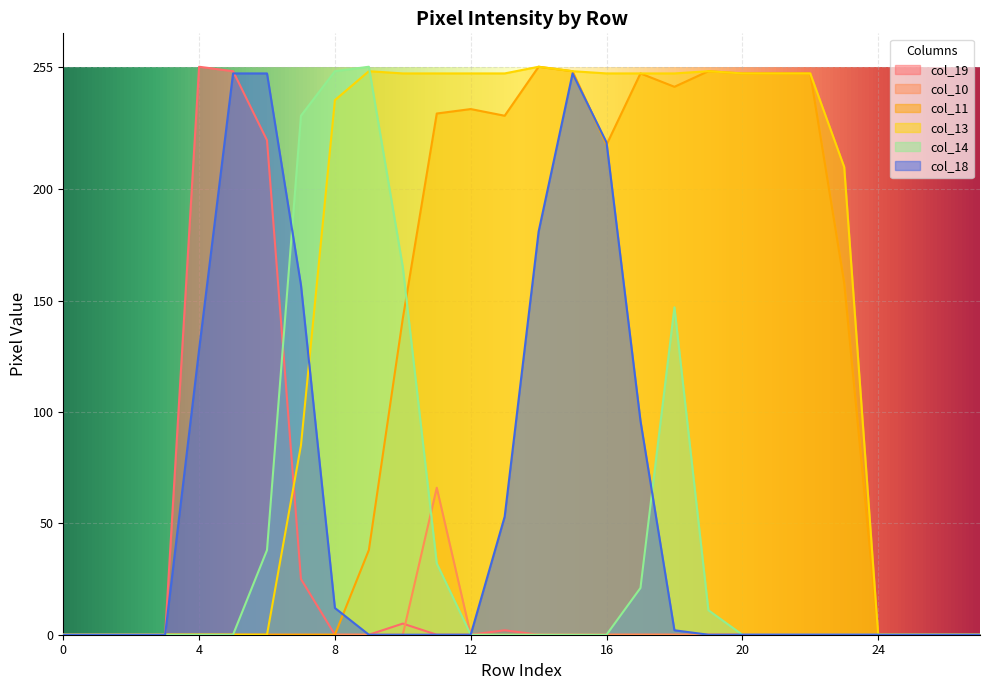

What is the sum of the col_11 values at 16 and 24?

220